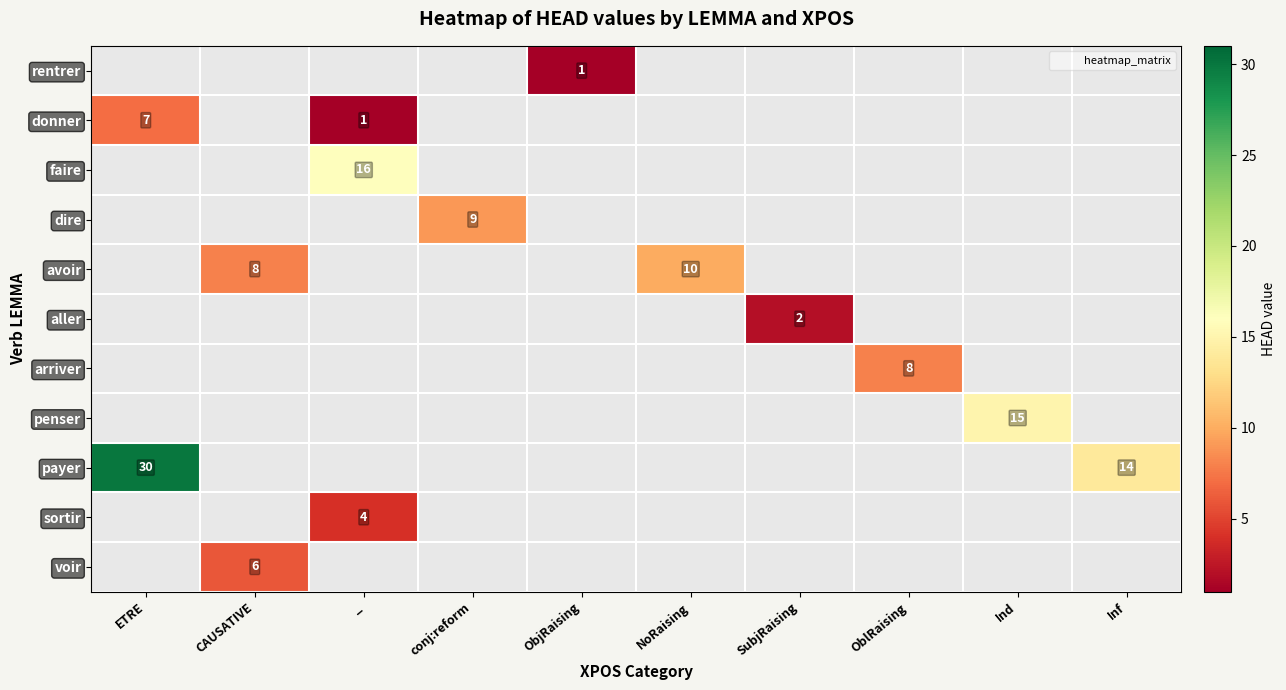

Is it true that voir equals 2 at CAUSATIVE?

False